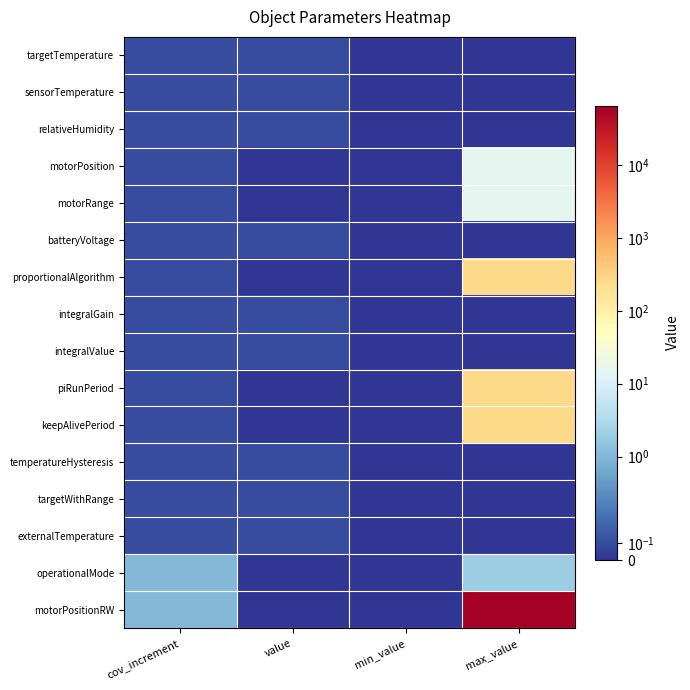

What is the difference between the highest and lowest values at cov_increment?

0.9